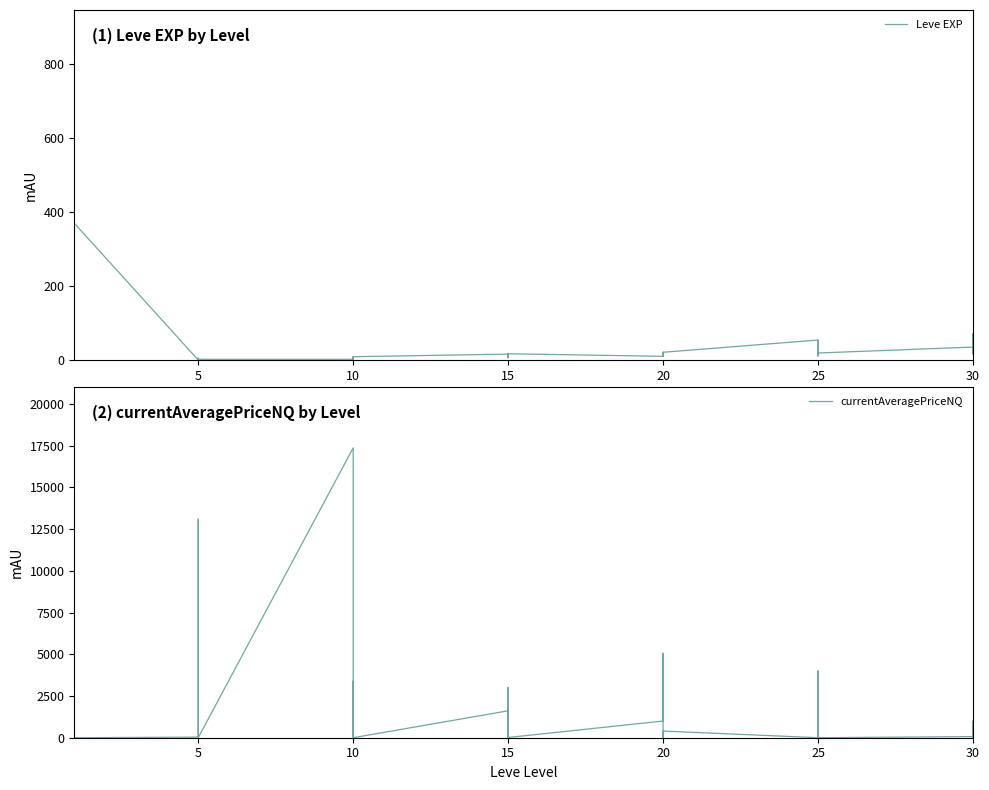

What is the difference between the maximum and second lowest values in the Leve EXP series?

899.0